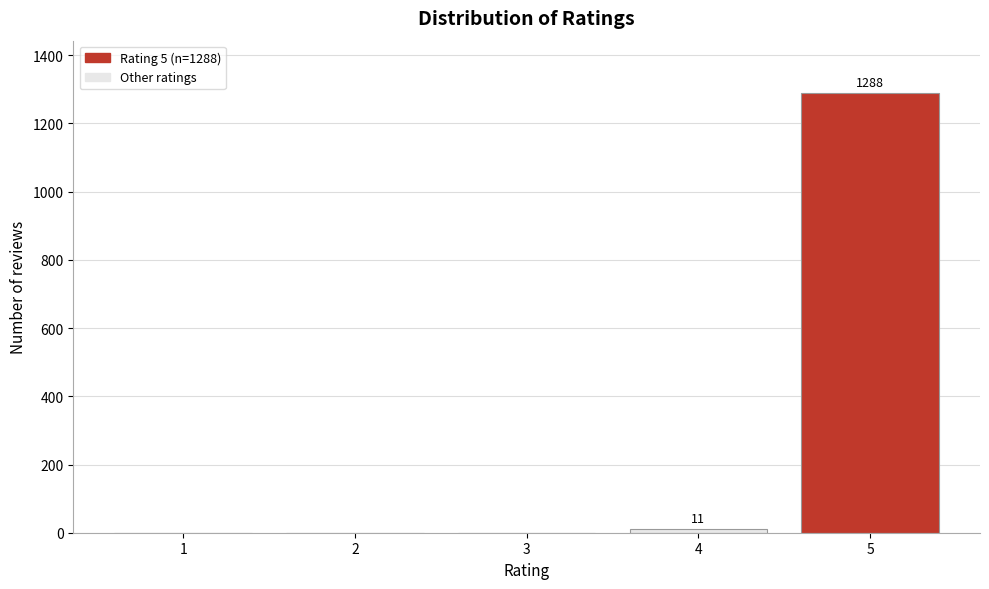

Reading left to right, list all the values displayed in this chart.

1=0	2=0	3=0	4=11	5=1288